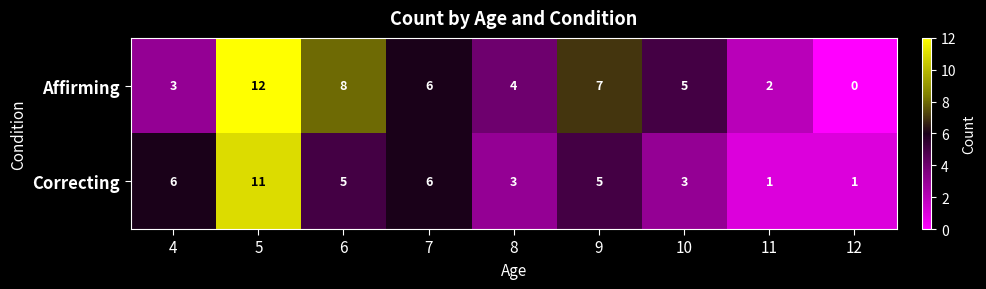

Which series has the largest range (max minus min)?

Affirming